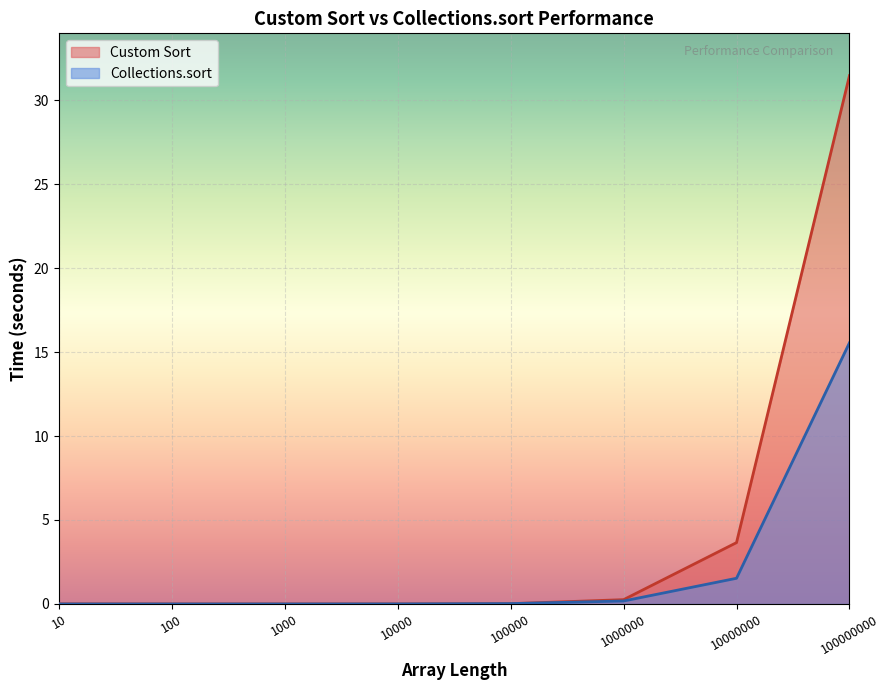

True or false: Custom Sort and Collections.sort cross at least once.

True